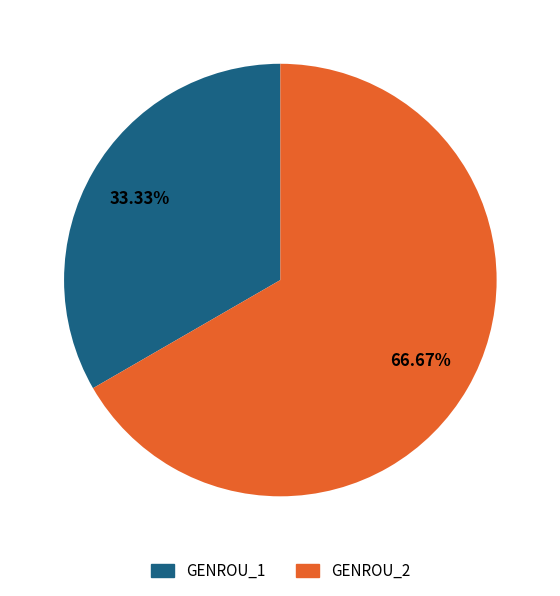

Is GENROU_1 the majority of the pie?

No